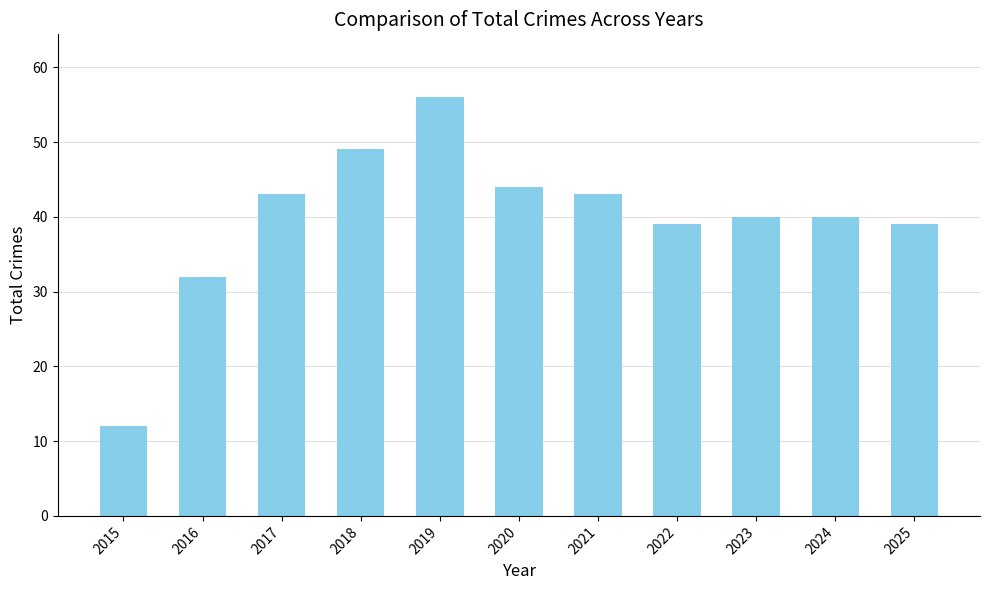

At which label is the value closest to 34?

2016